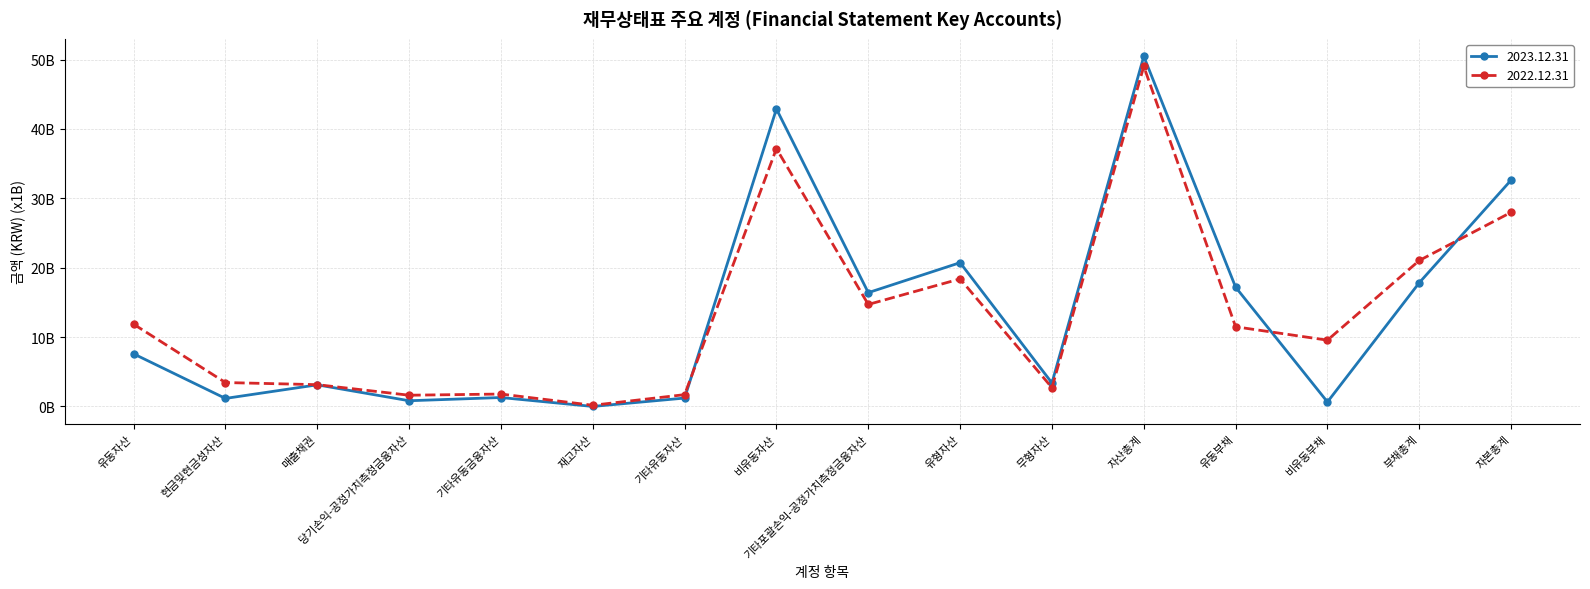

Rank the categories by 2022.12.31 value from highest to lowest.

자산총계, 비유동자산, 자본총계, 부채총계, 유형자산, 기타포괄손익-공정가치측정금융자산, 유동자산, 유동부채, 비유동부채, 현금및현금성자산, 매출채권, 무형자산, 기타유동금융자산, 기타유동자산, 당기손익-공정가치측정금융자산, 재고자산